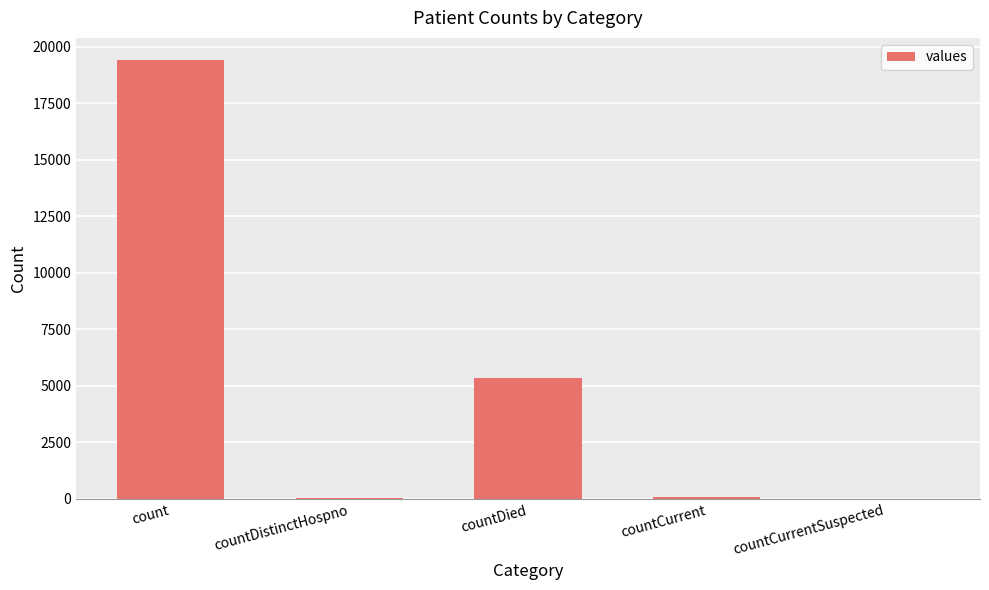

Where does the data first go above 60?

count